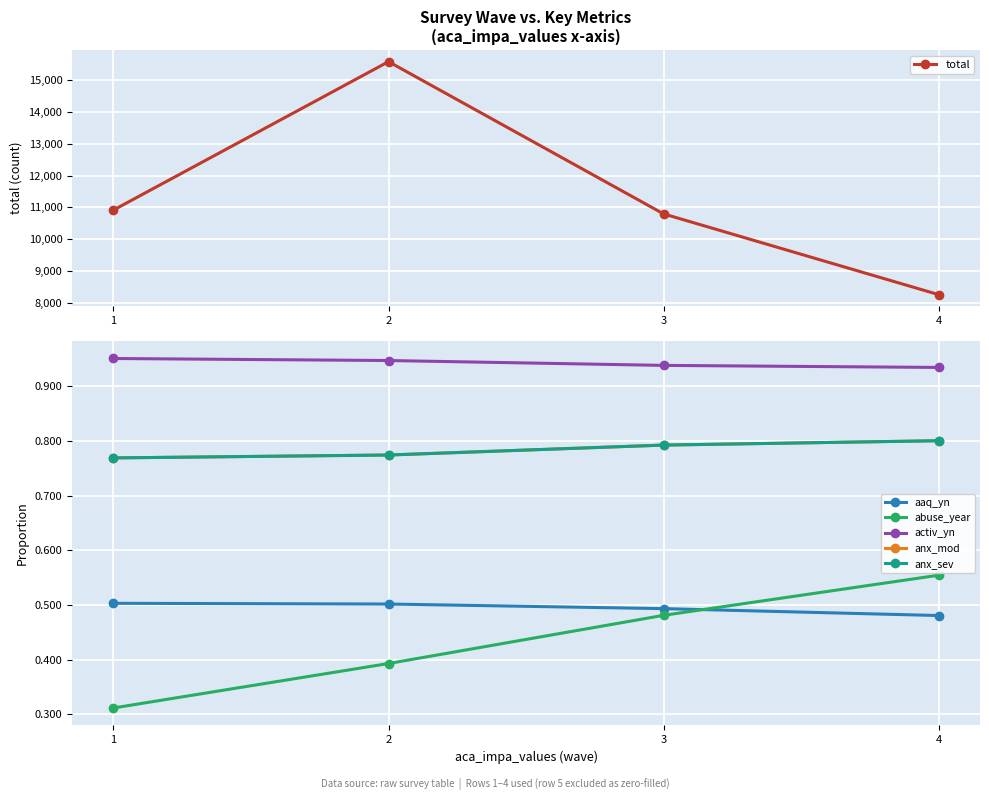

What is the difference between the maximum and second lowest values in the abuse_year series?

0.2